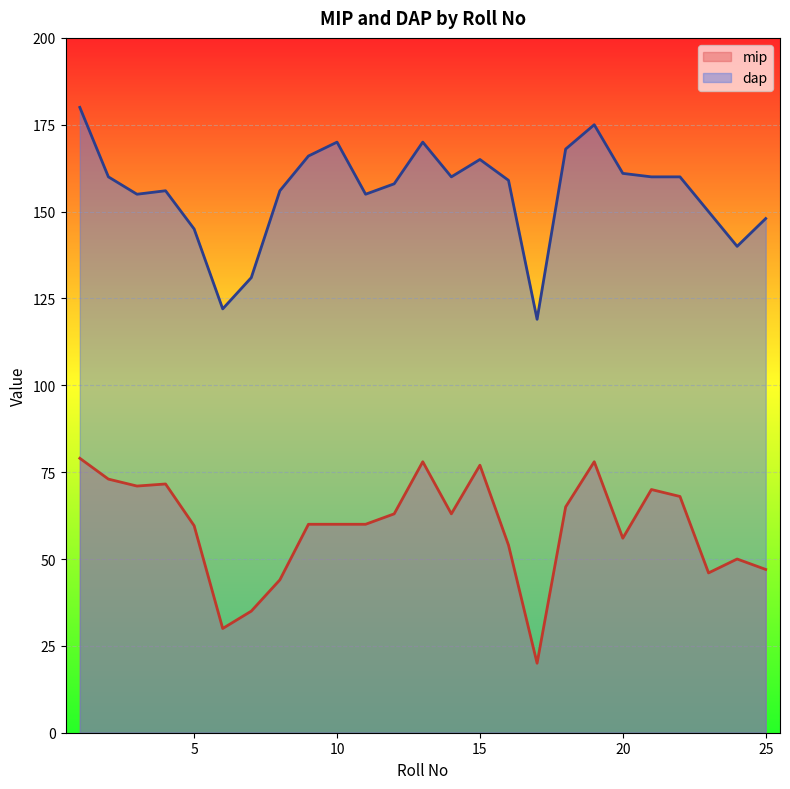

Where is the first local minimum for dap?

3